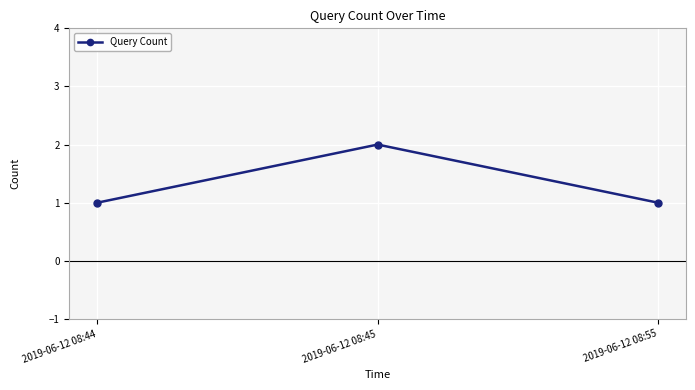

What is the difference between the values at 2019-06-12 08:45 and 2019-06-12 08:55?

1